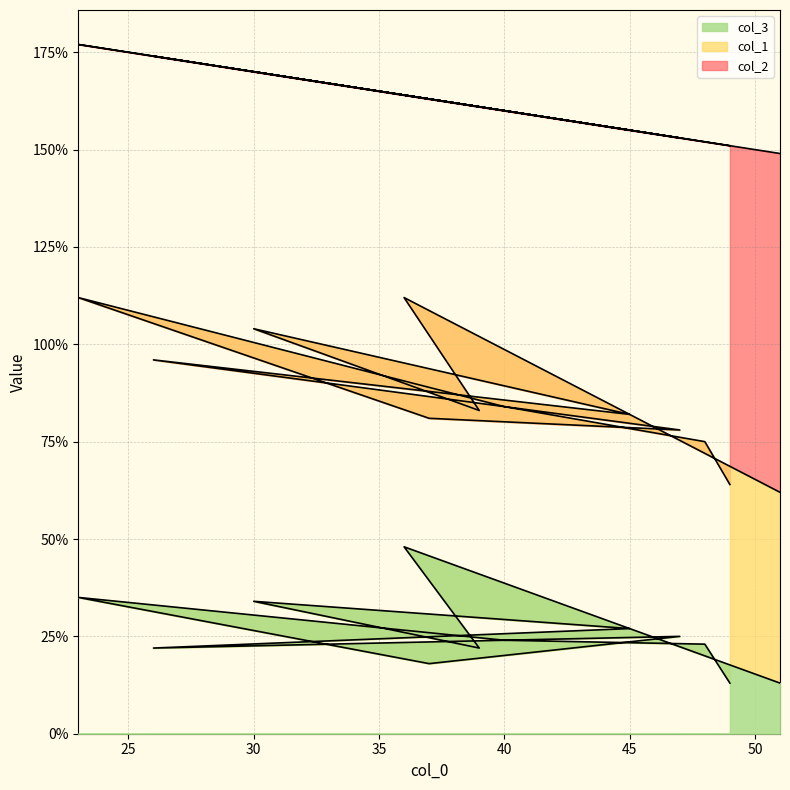

What is the lowest value of the col_3 series?

13